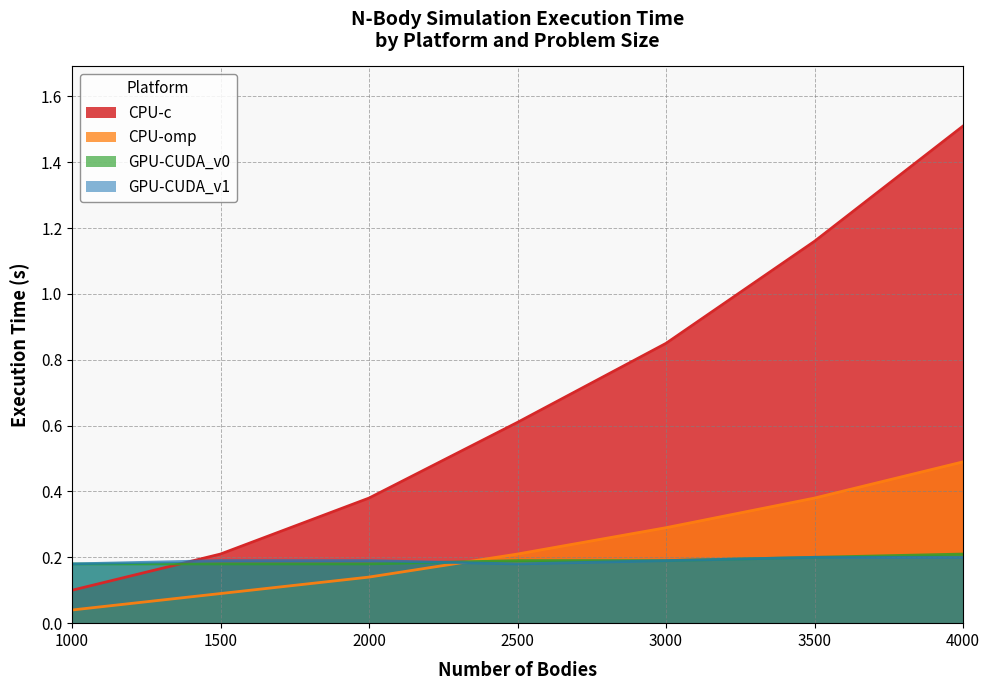

Which label corresponds to the largest value in the chart?

4000